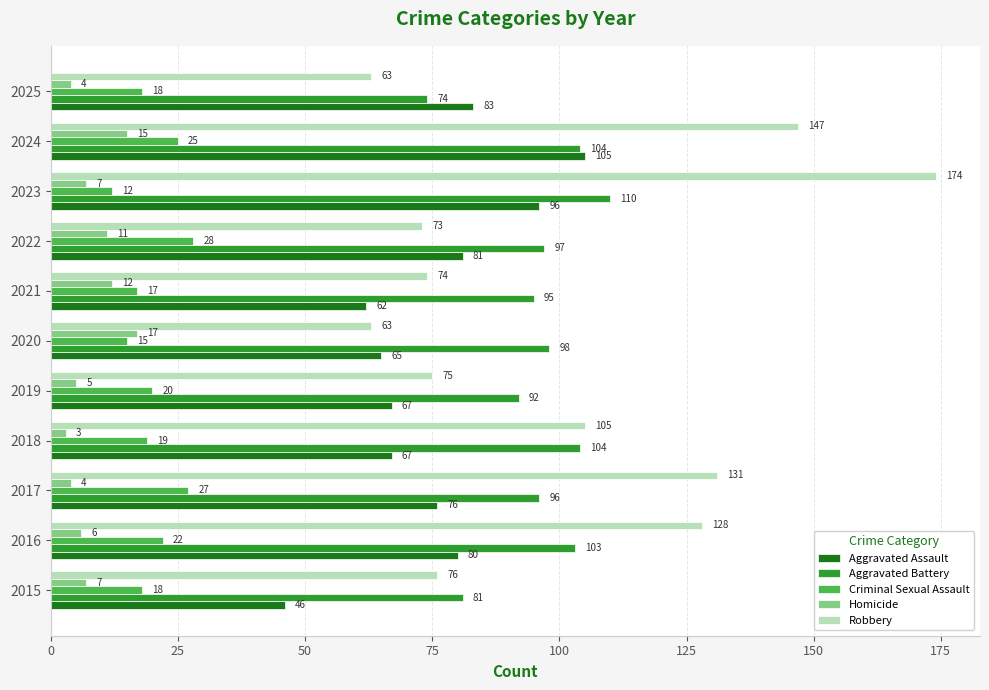

What is the difference between the maximum and minimum values in the Aggravated Assault series?

59